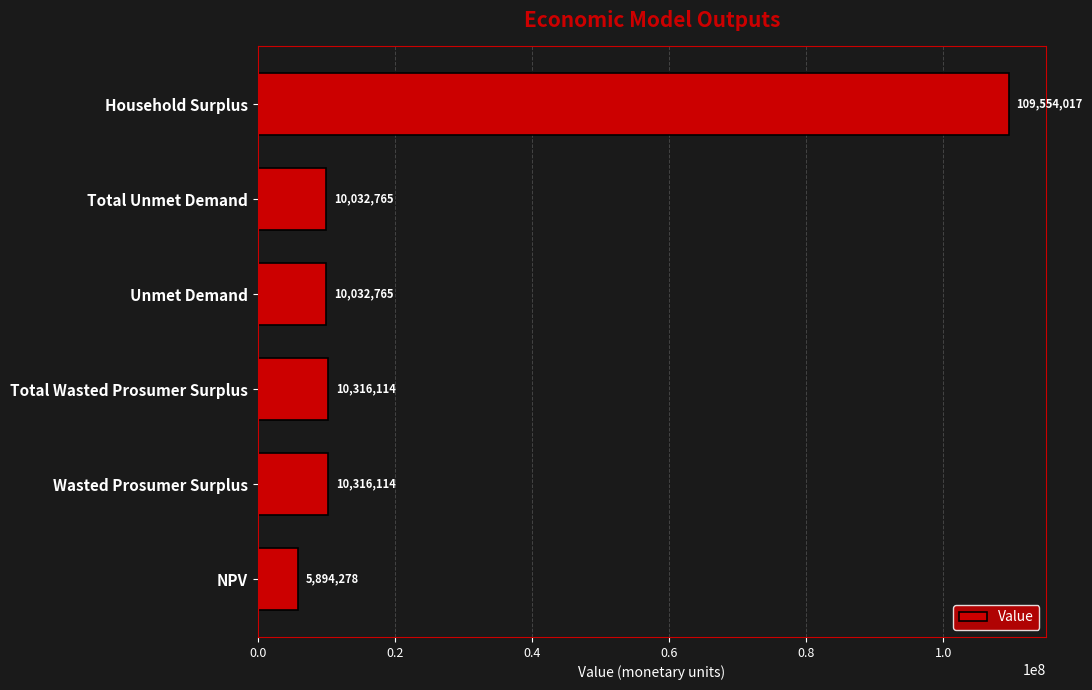

Which has a higher value, Unmet Demand or Total Wasted Prosumer Surplus?

Total Wasted Prosumer Surplus